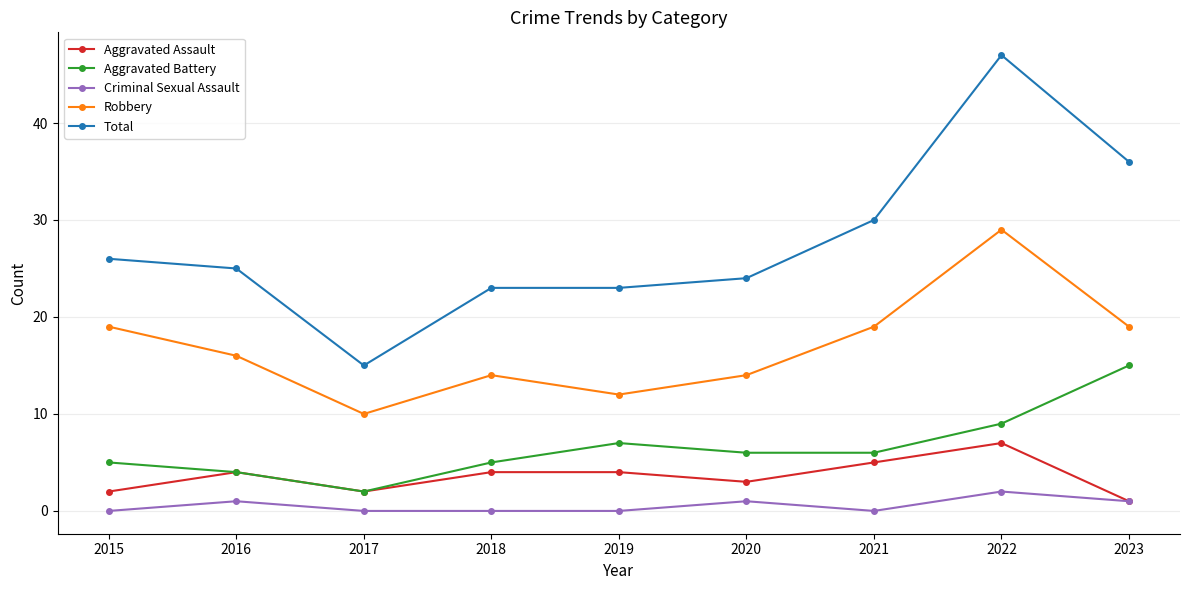

Reading left to right, what are all the values shown in this chart?

Aggravated Assault: 2	4	2	4	4	3	5	7	1
Aggravated Battery: 5	4	2	5	7	6	6	9	15
Criminal Sexual Assault: 0	1	0	0	0	1	0	2	1
Robbery: 19	16	10	14	12	14	19	29	19
Total: 26	25	15	23	23	24	30	47	36